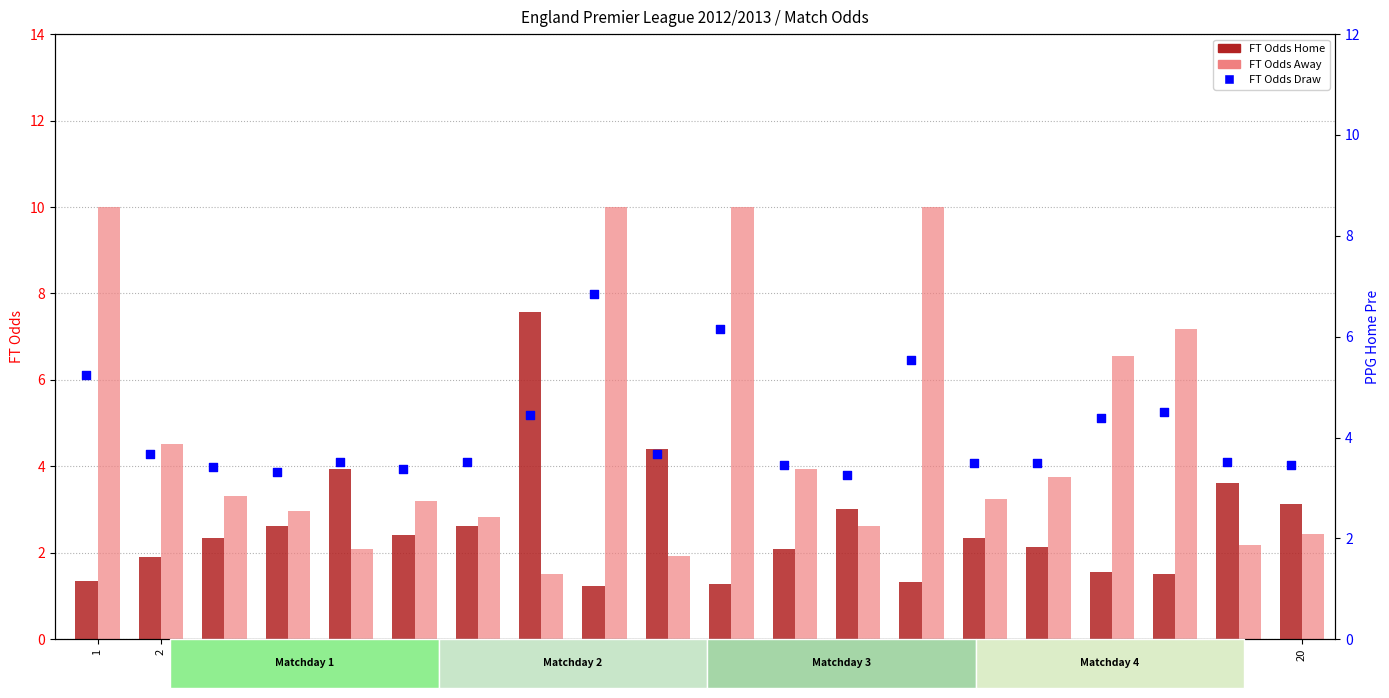

Is the value of FT Odds Home at 15 greater than the value of FT Odds Draw at 20?

No